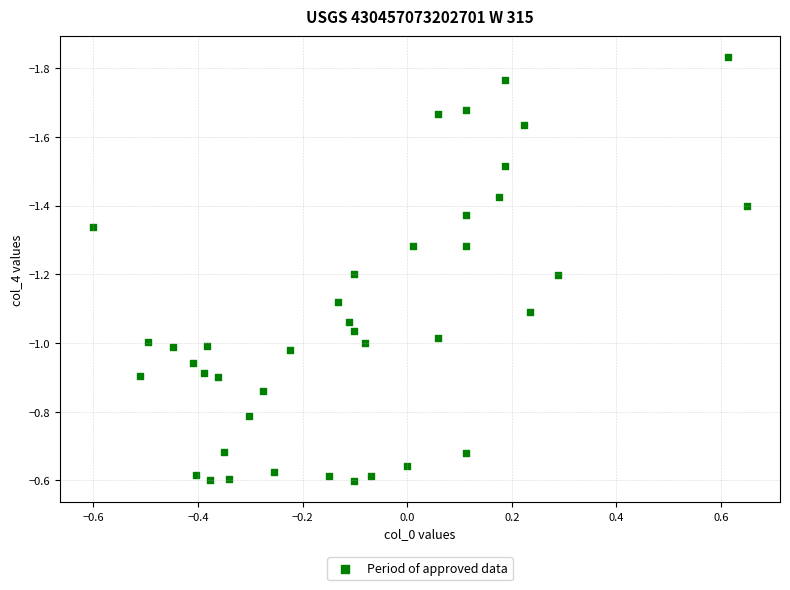

What is the range of X values (max minus min)?

1.3